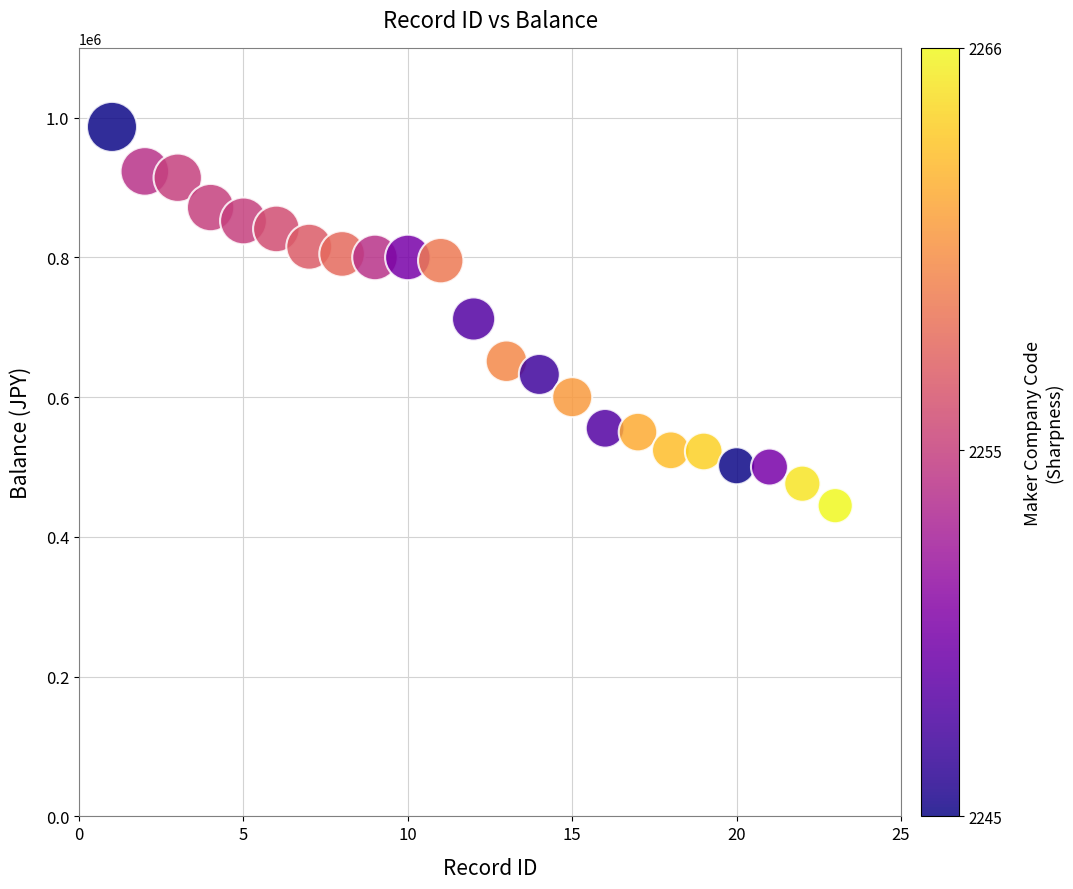

What is the range of X values (max minus min)?

22